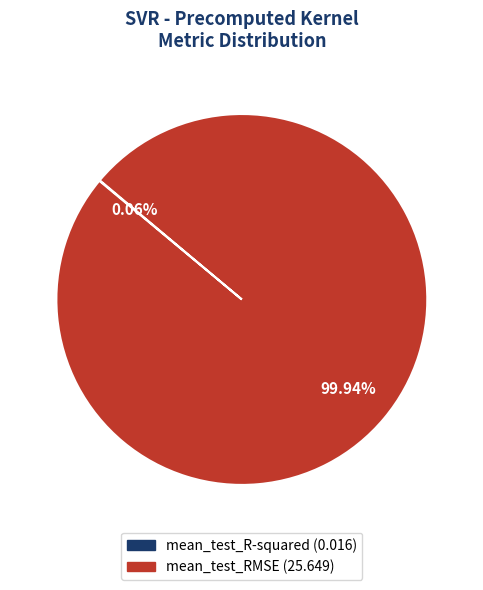

To the nearest percent, what is the difference between the largest and smallest slice percentages?

100%